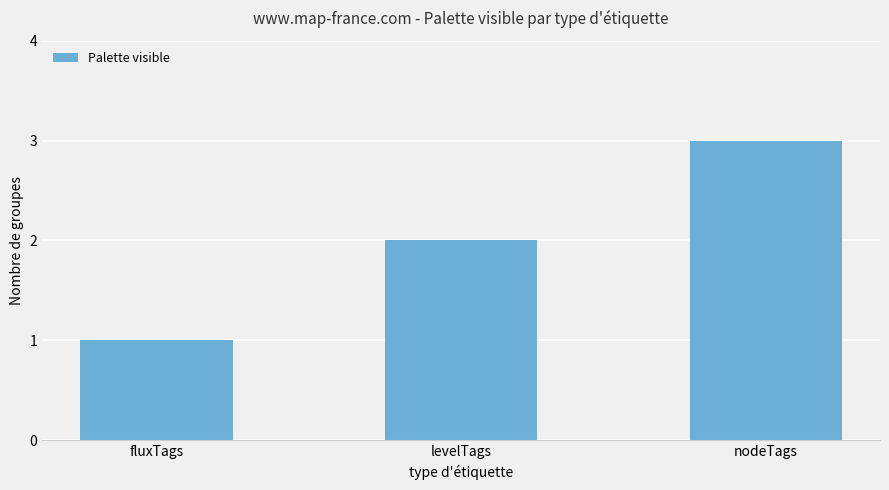

The value at fluxTags is 0. True or false?

False